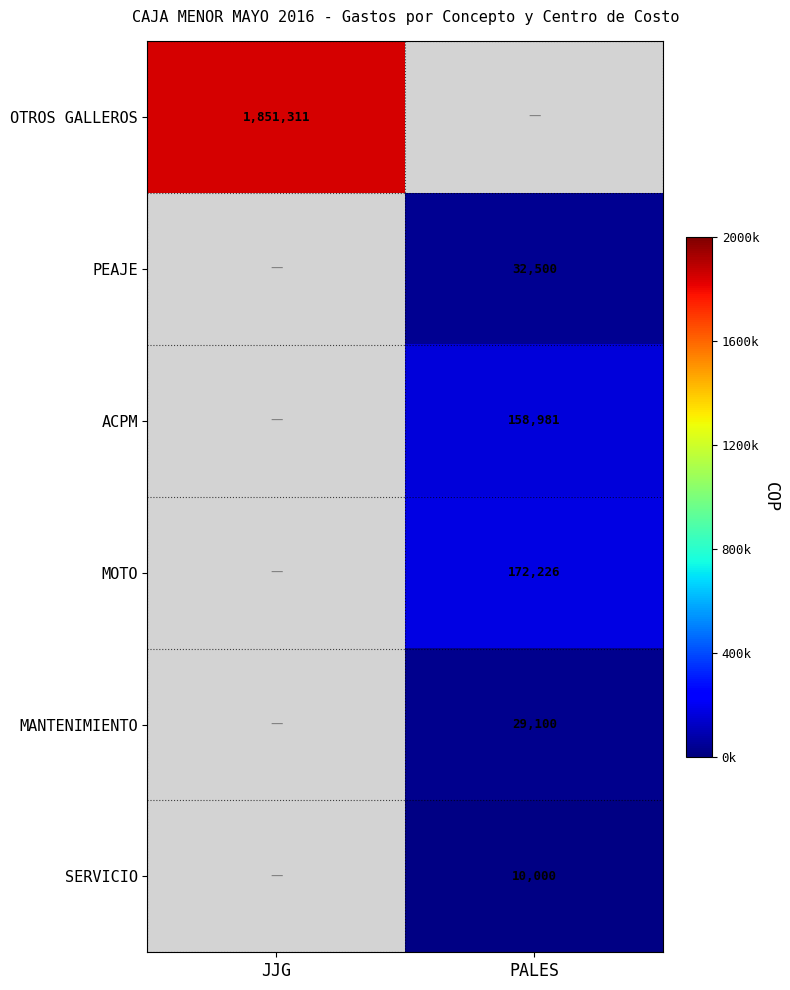

The value of PEAJE at PALES is 7629. True or false?

False